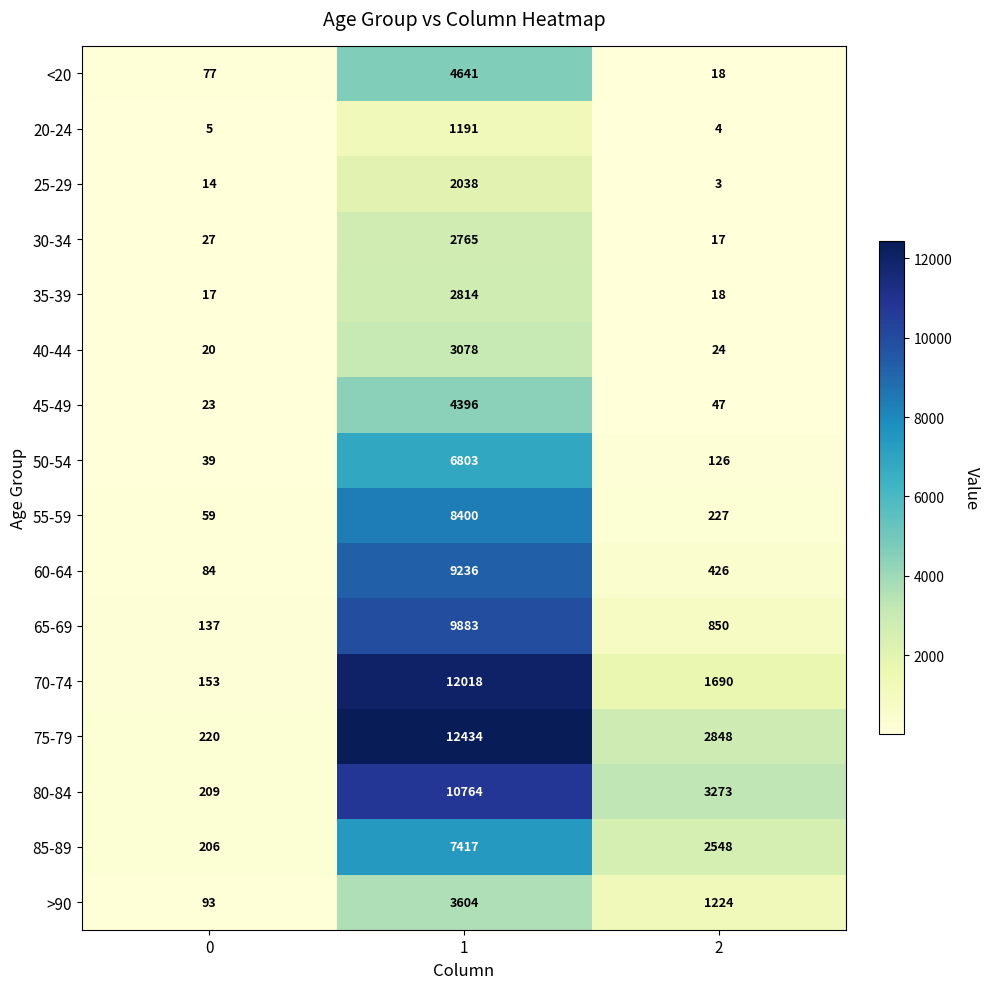

What is the greatest value displayed?

12434